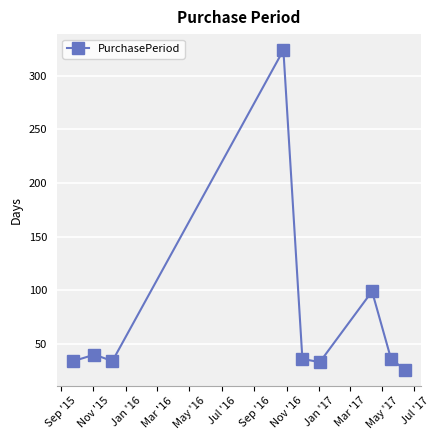

What is the value of the 9th point from the left?

26